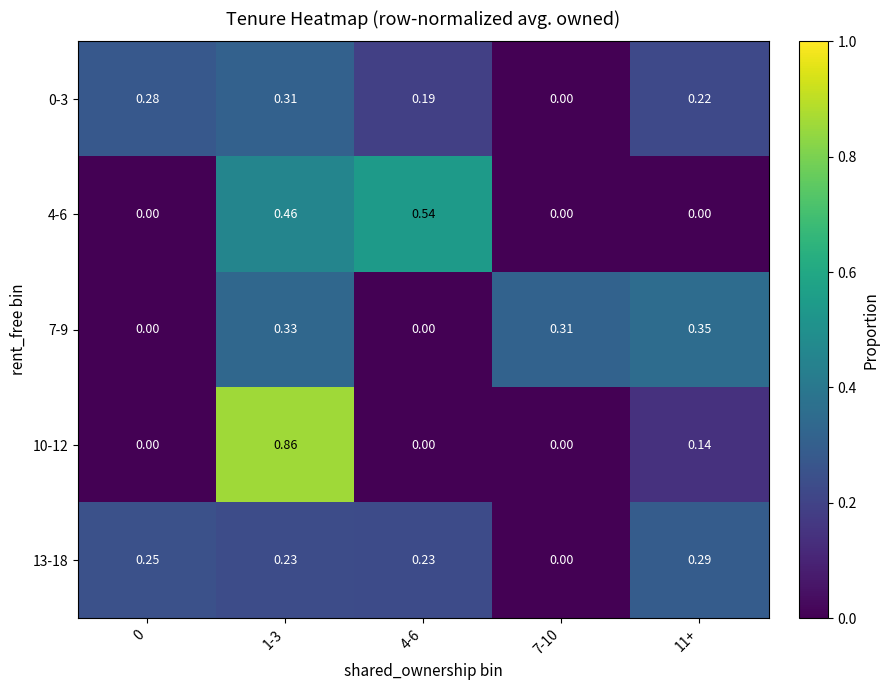

Is the value of 7-9 at 1-3 greater than the value of 4-6 at 0?

Yes